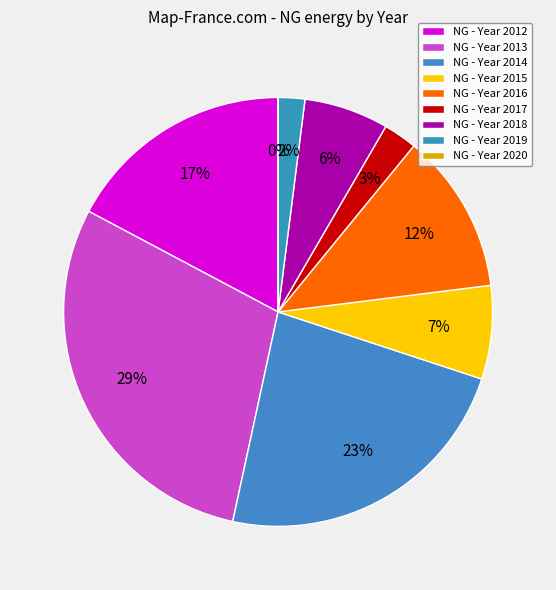

Rank the categories by value from highest to lowest.

2013, 2014, 2012, 2016, 2015, 2018, 2017, 2019, 2020